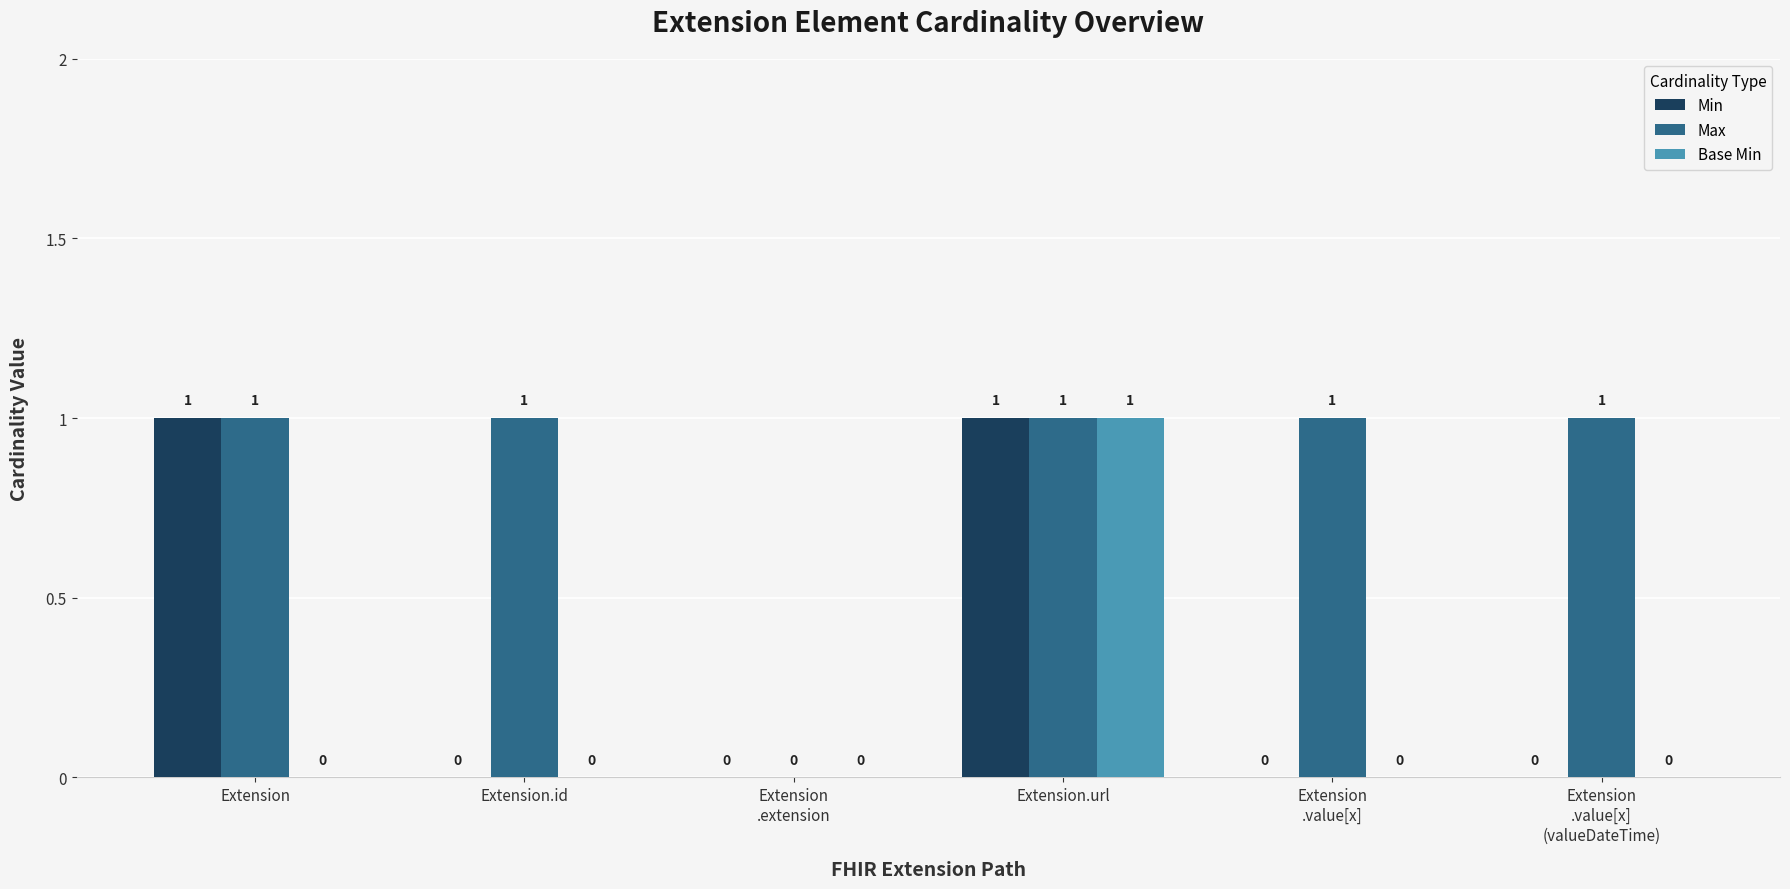

How many Min values are between 0 and 1?

6